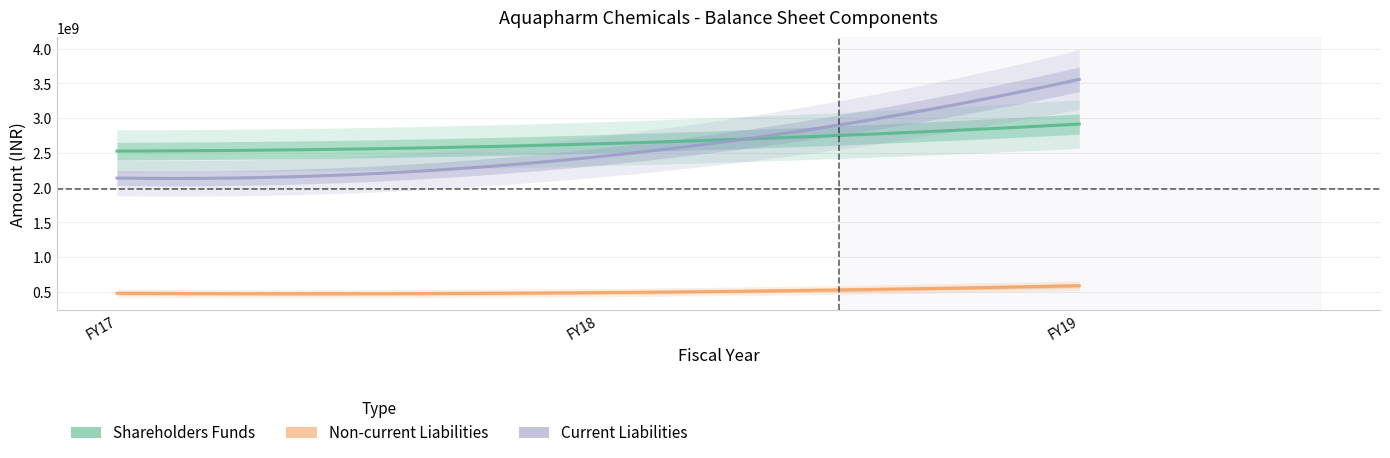

What is the maximum value shown in the chart?

3558023000